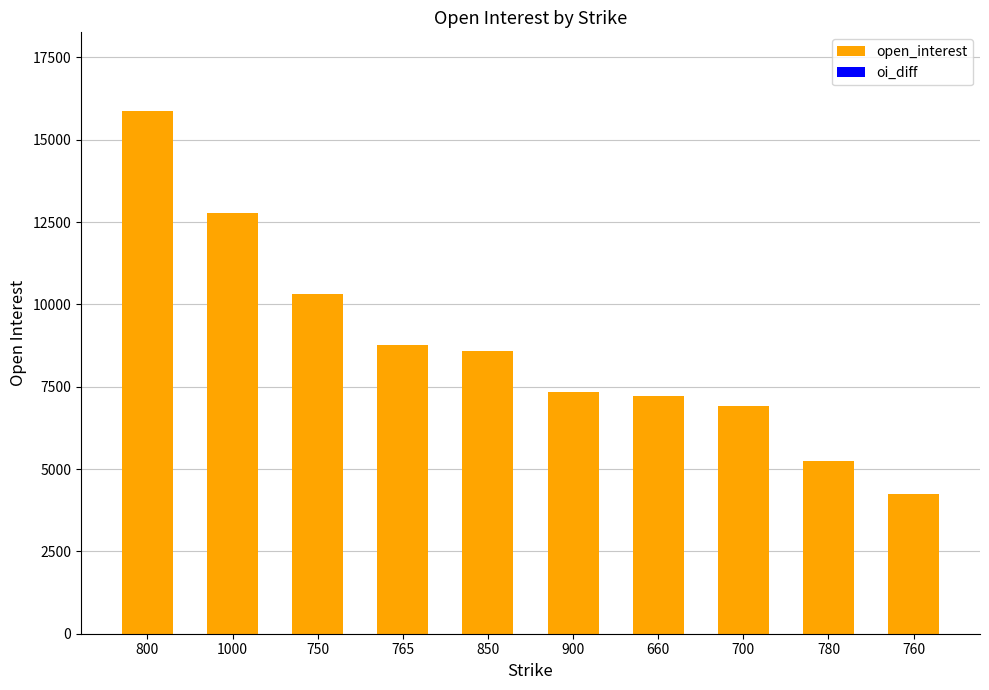

The chart shows a value of 12698 at 660. True or false?

False